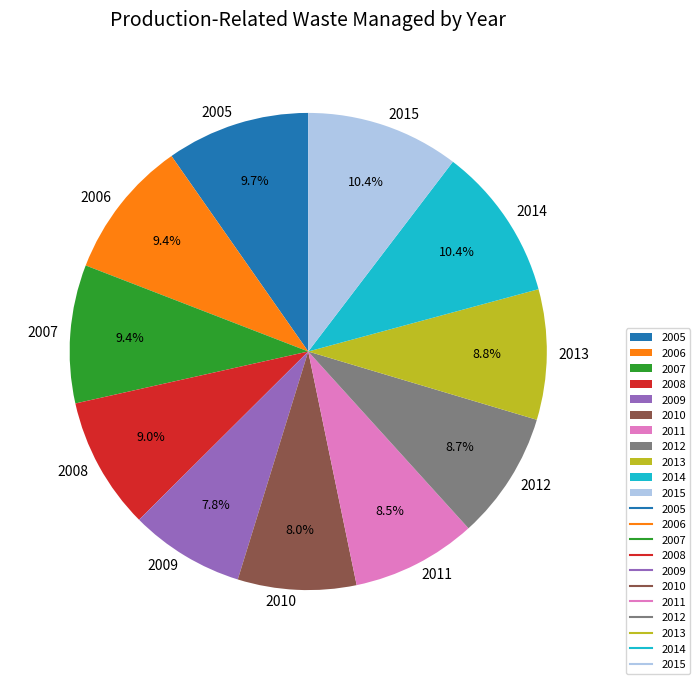

What percentage do 2013 and 2011 together represent?

17.3%